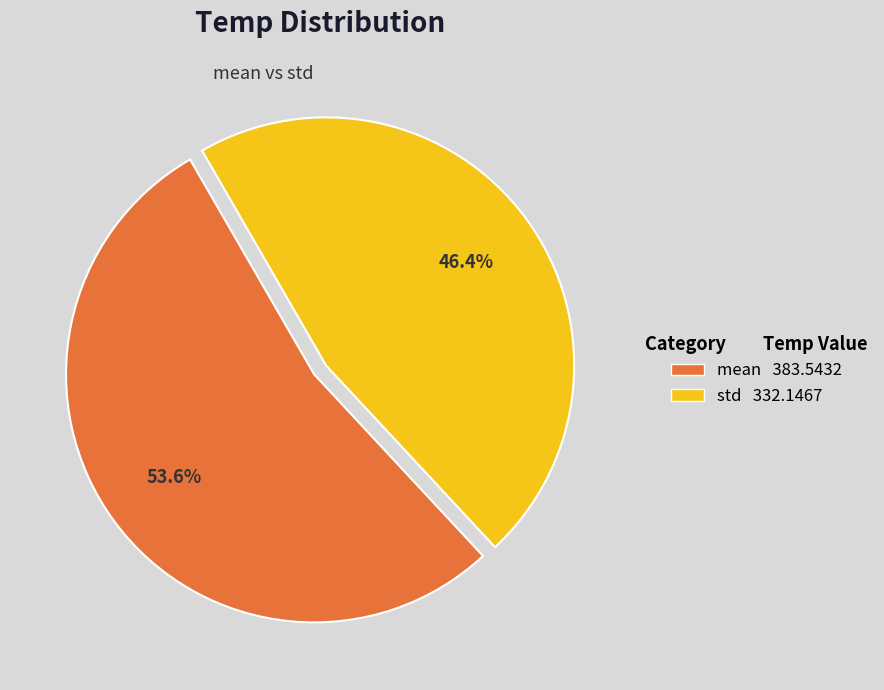

What is the total percentage of std and mean?

100.0%